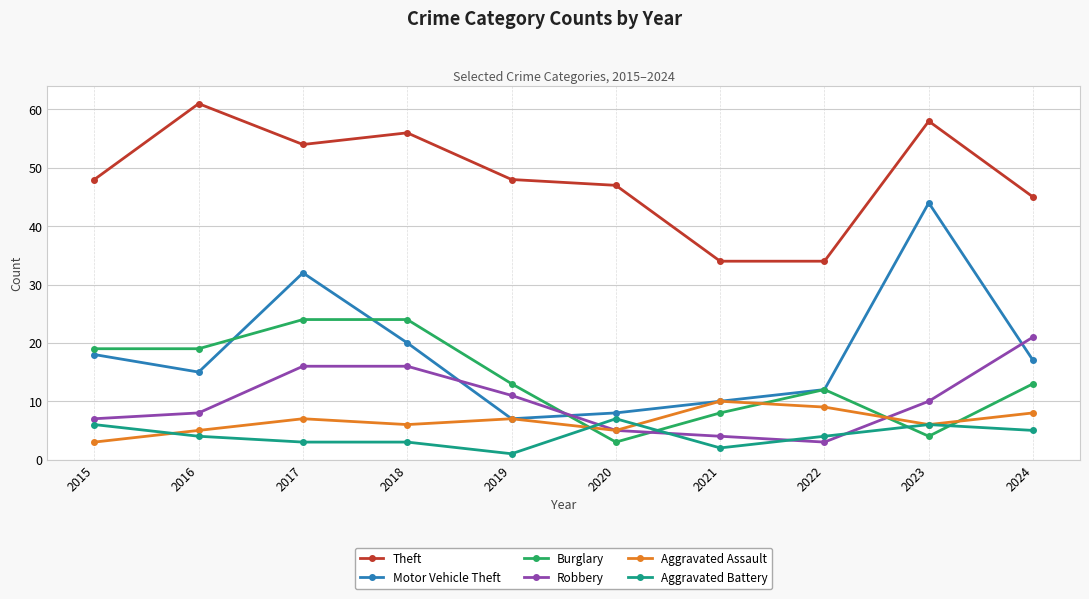

How many times do Aggravated Battery and Burglary cross each other?

4